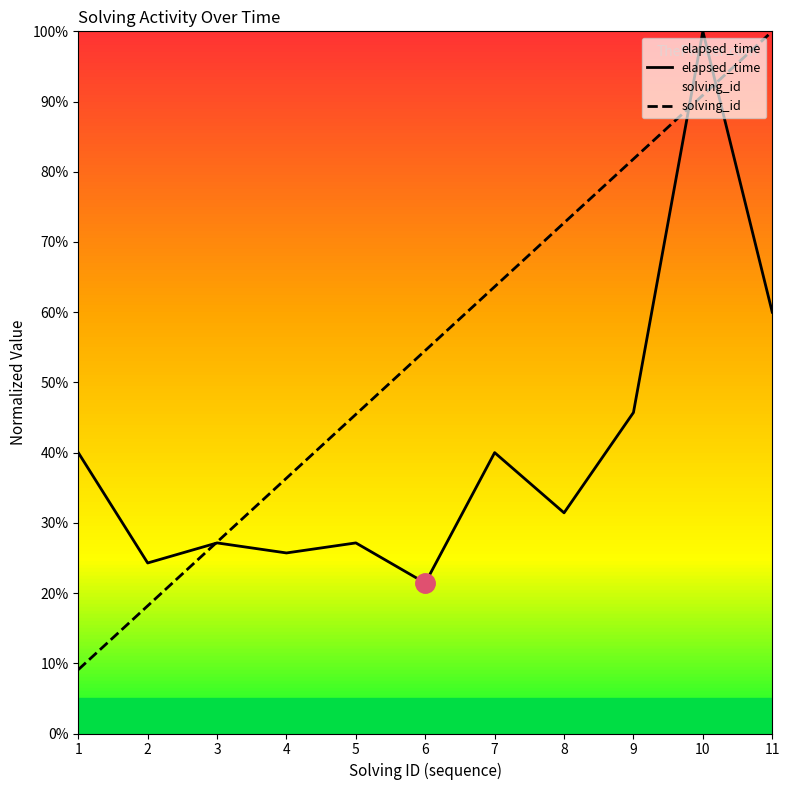

What is the value of the solving_id point at the 11th from the left?

100.0